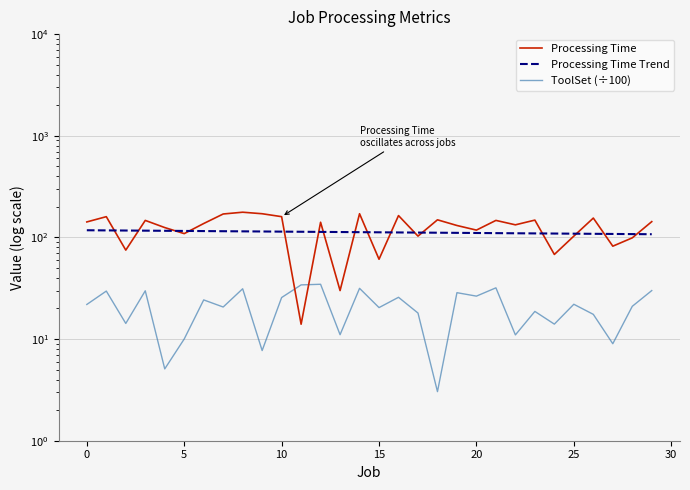

Between which two adjacent categories do ToolSet (÷100) and Processing Time first intersect?

10 and 11